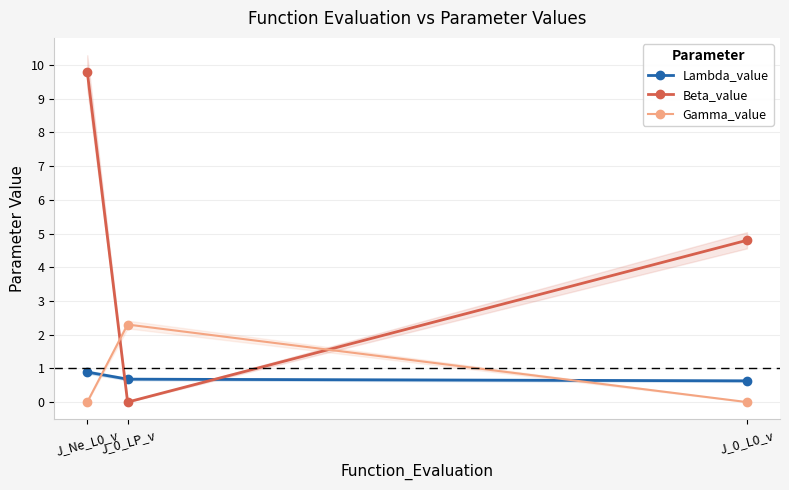

Is the value of Beta_value at J_Ne_L0_v greater than the value of Gamma_value at J_Ne_L0_v?

Yes